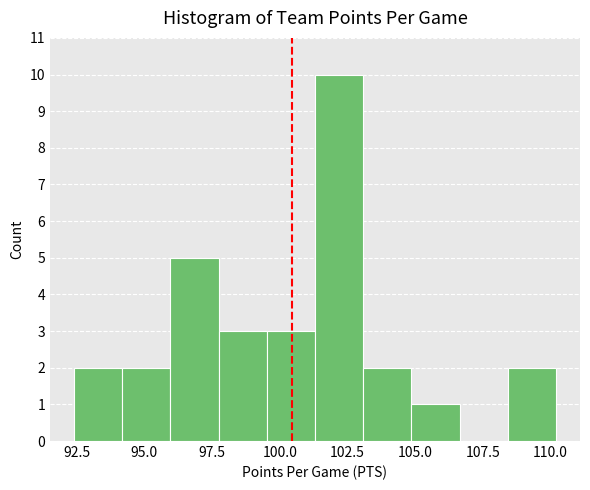

Read against the x-axis, roughly where is the centre of the tallest bar?

102.0